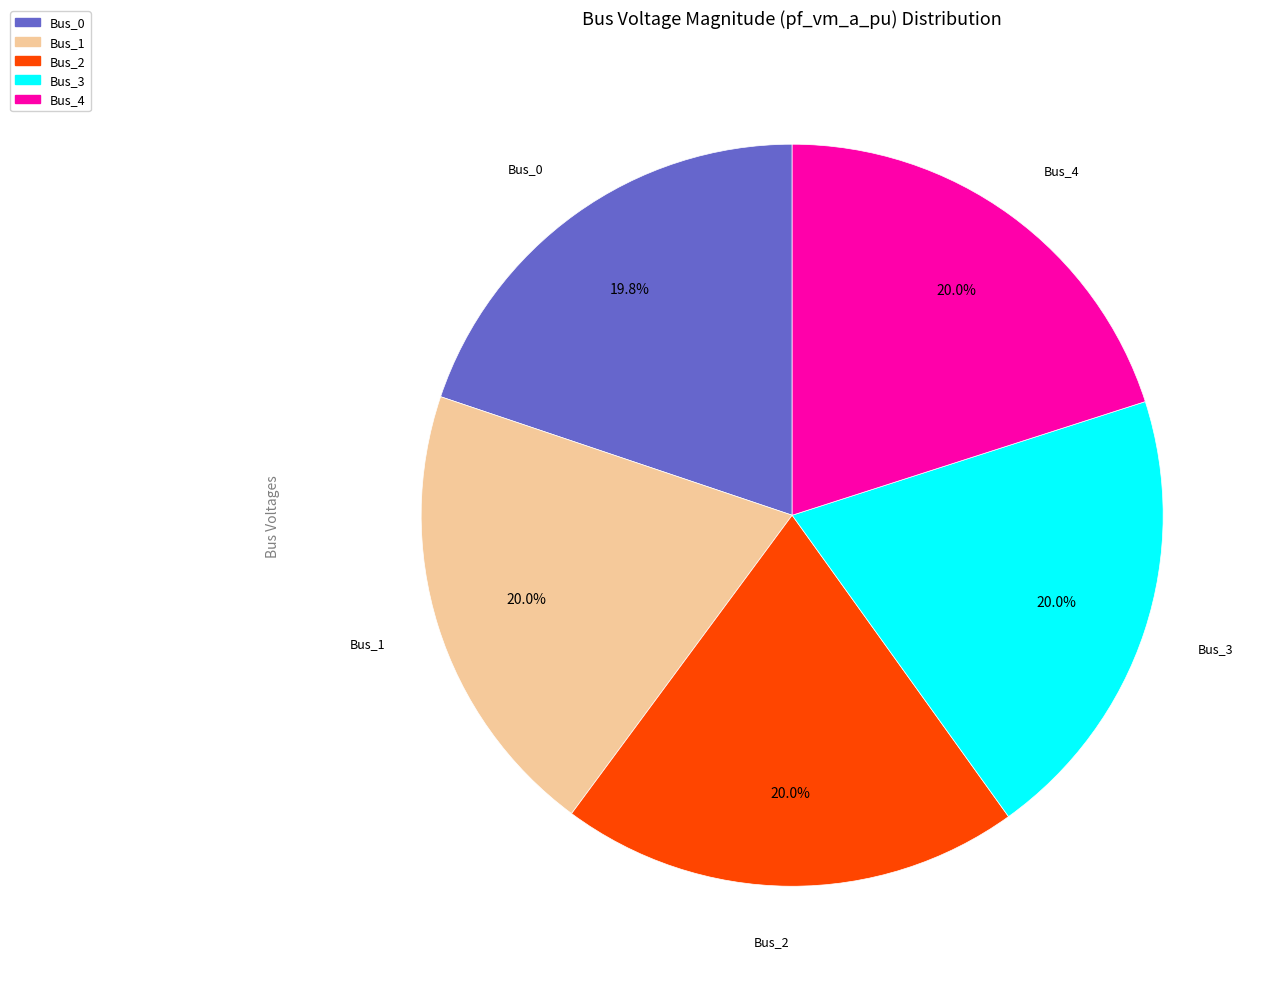

What is the ratio of the value at Bus_2 to the value at Bus_3?

1.0